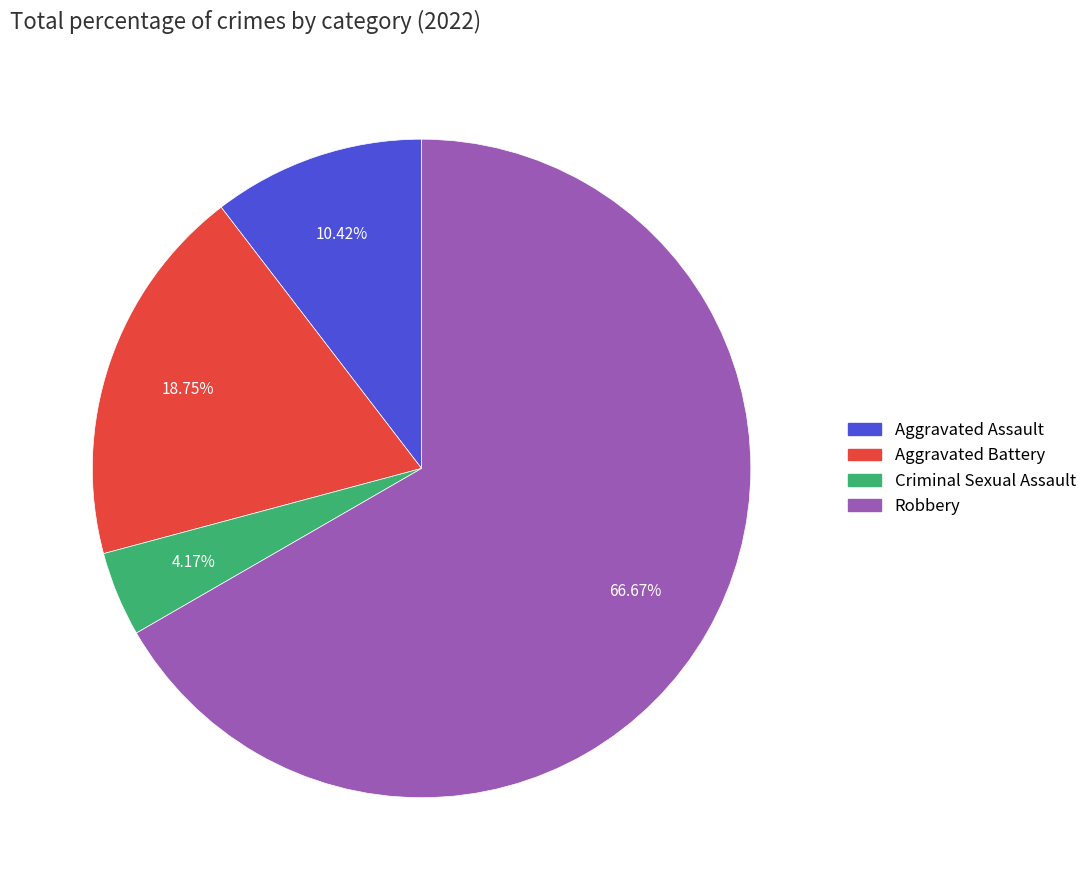

What is the total percentage of Criminal Sexual Assault and Robbery?

70.8%